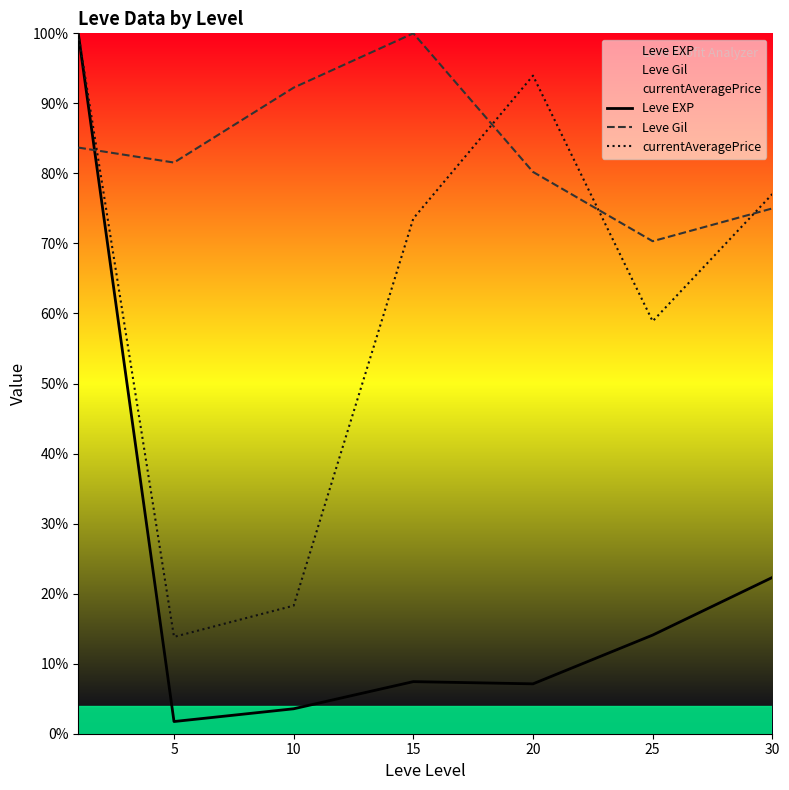

What is the smallest value displayed?

1.7